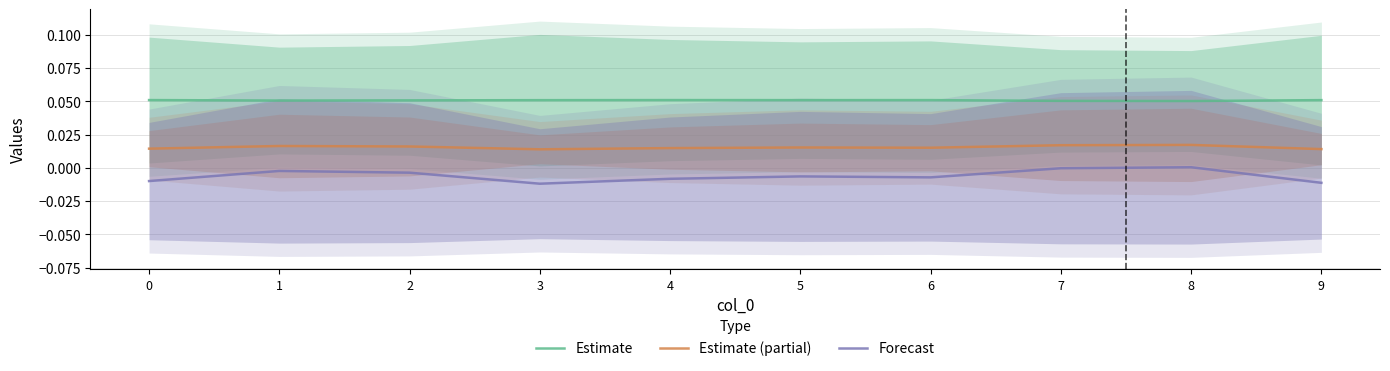

True or false: Forecast and Estimate intersect in this chart.

False